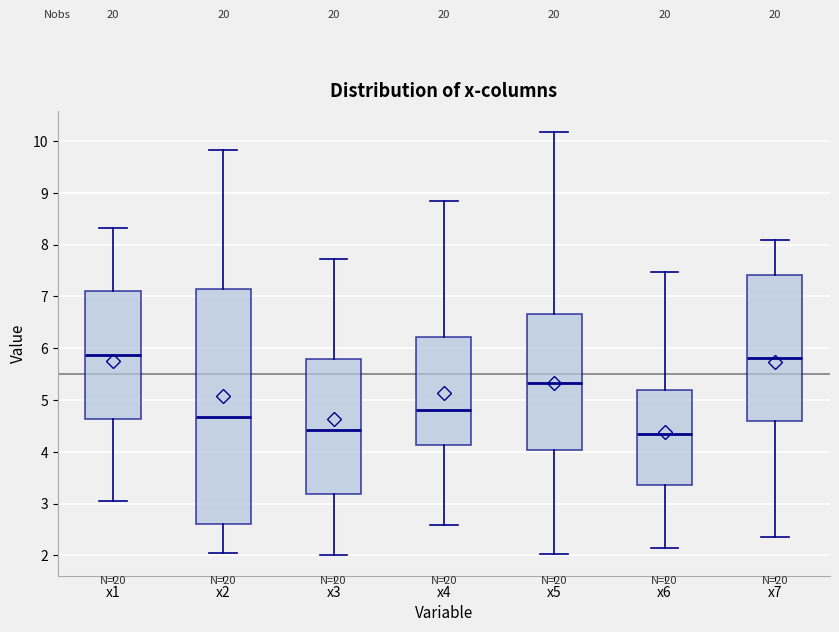

Reading left to right, transcribe this box plot: for each box, give where its median line is, the range the box spans, and where its two whiskers end, as read against the y-axis. The values are not printed on the chart, so give them approximately, as read against the axis.

x1: median 5.9, box 4.6 to 7.1, whiskers 3.0 to 8.3
x2: median 4.7, box 2.6 to 7.1, whiskers 2.1 to 9.8
x3: median 4.4, box 3.2 to 5.8, whiskers 2.0 to 7.7
x4: median 4.8, box 4.1 to 6.2, whiskers 2.6 to 8.8
x5: median 5.3, box 4.0 to 6.7, whiskers 2.0 to 10.2
x6: median 4.3, box 3.4 to 5.2, whiskers 2.1 to 7.5
x7: median 5.8, box 4.6 to 7.4, whiskers 2.4 to 8.1